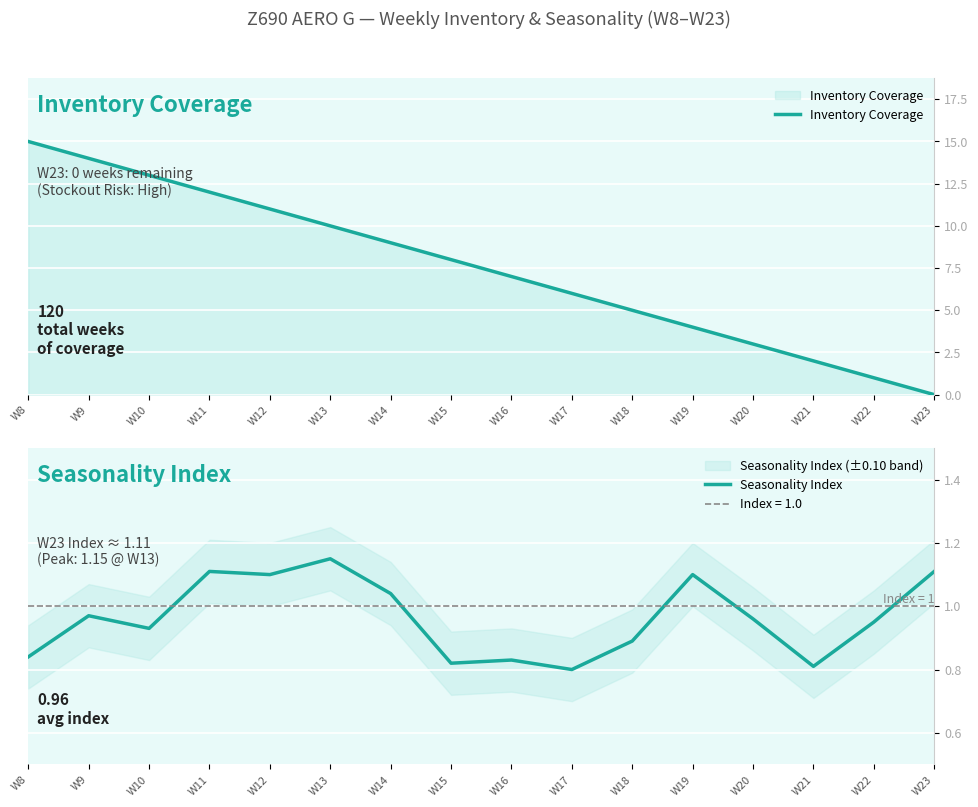

Which series has the largest total across all categories?

Inventory Coverage